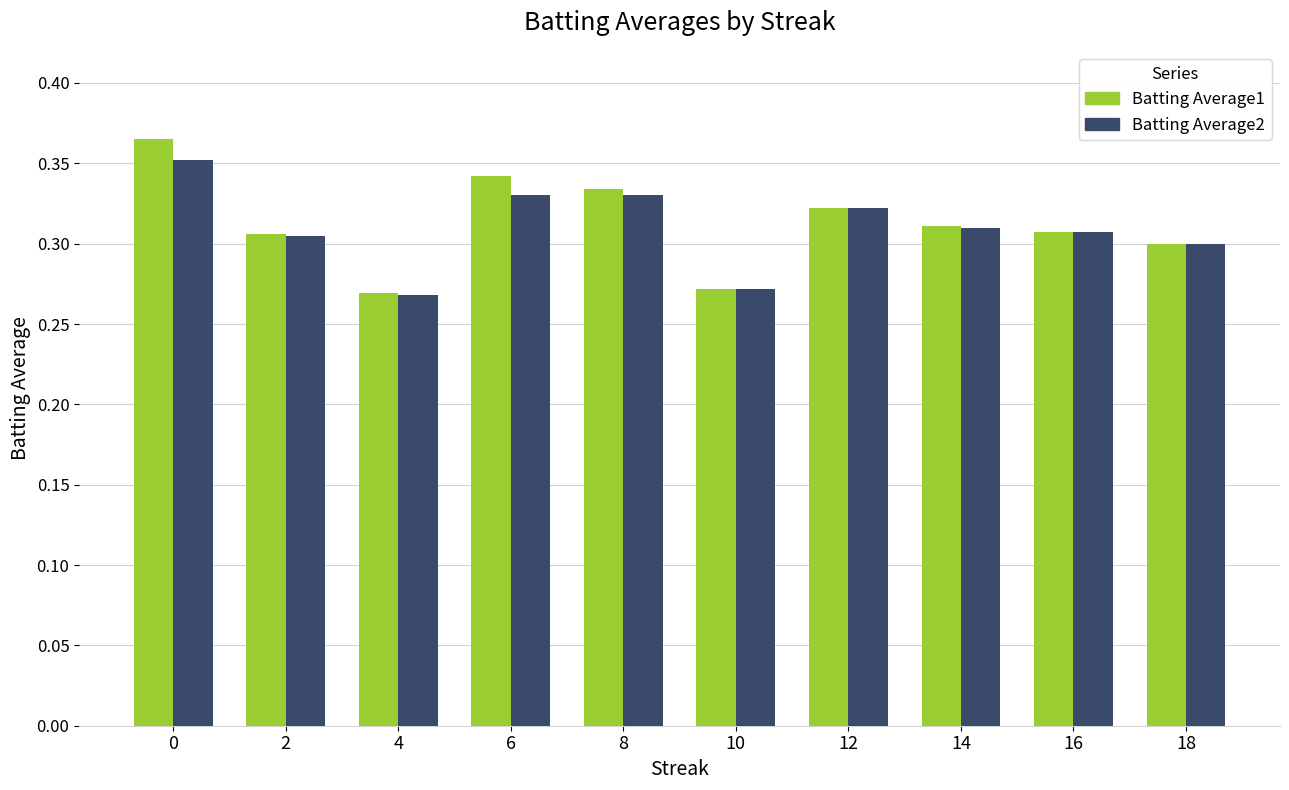

What is the sum of all Batting Average2 values?

3.1